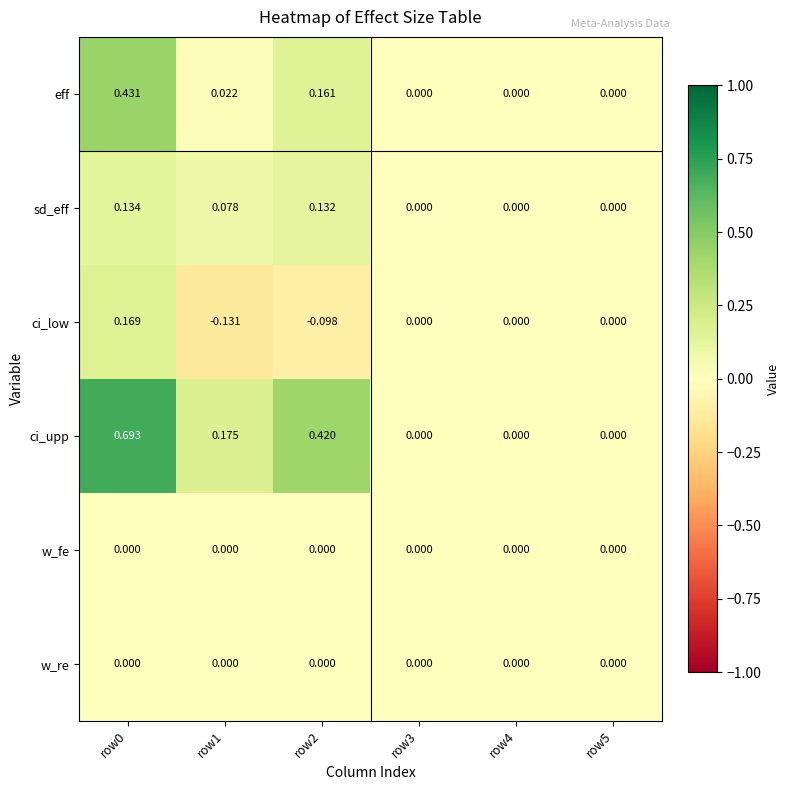

Which series has the largest total across all categories?

ci_upp